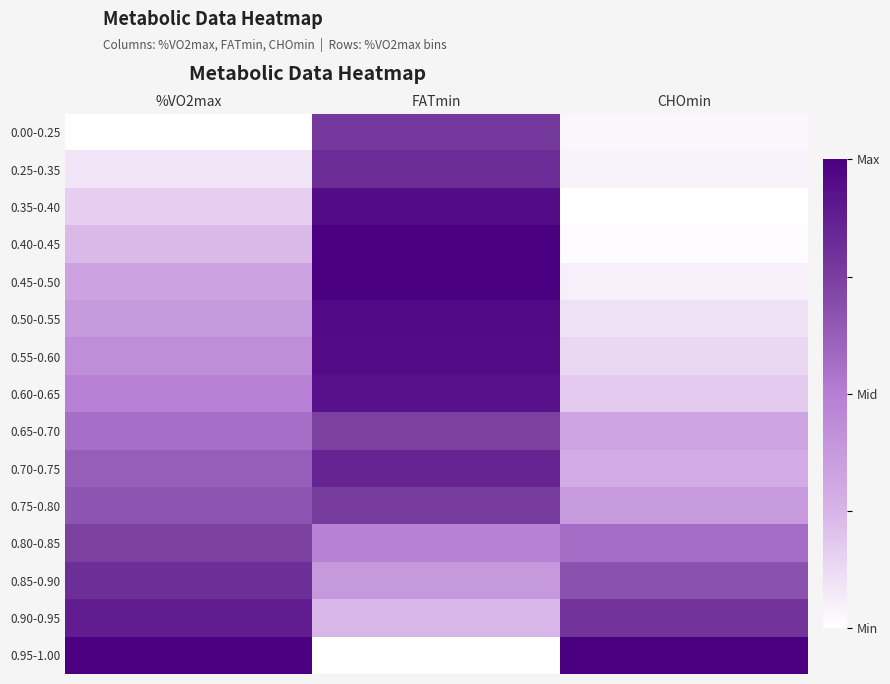

At %VO2max, list the series in order from largest to smallest.

0.95-1.00, 0.90-0.95, 0.85-0.90, 0.80-0.85, 0.75-0.80, 0.70-0.75, 0.65-0.70, 0.60-0.65, 0.55-0.60, 0.50-0.55, 0.45-0.50, 0.40-0.45, 0.35-0.40, 0.25-0.35, 0.00-0.25